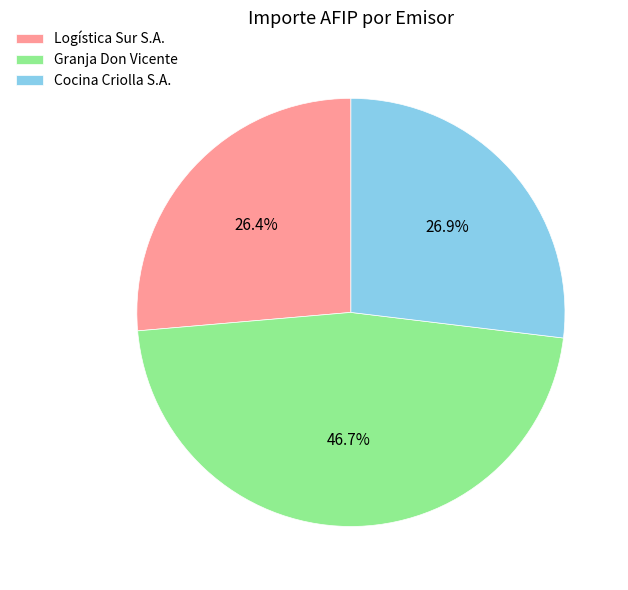

Count the number of slices in the pie.

3